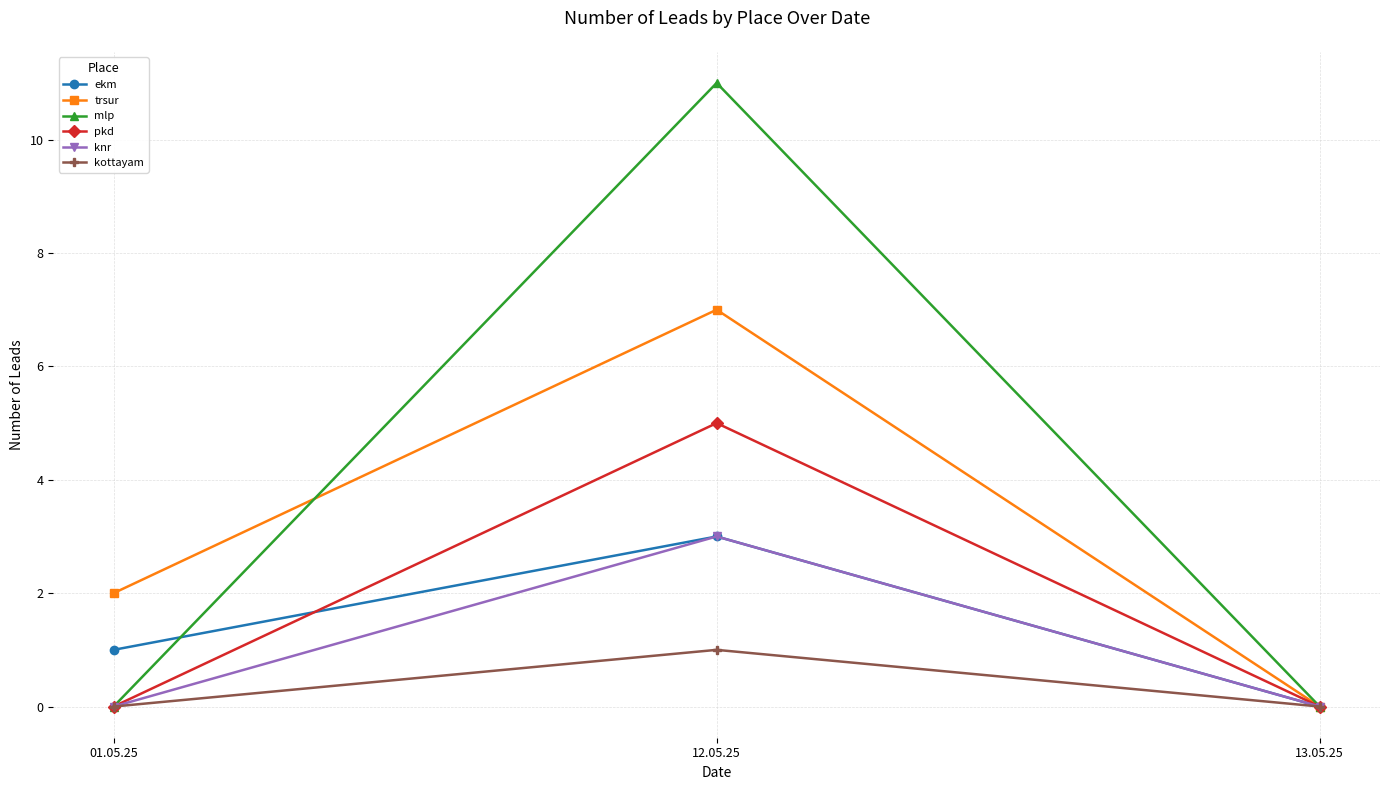

Which series has the largest total across all categories?

mlp